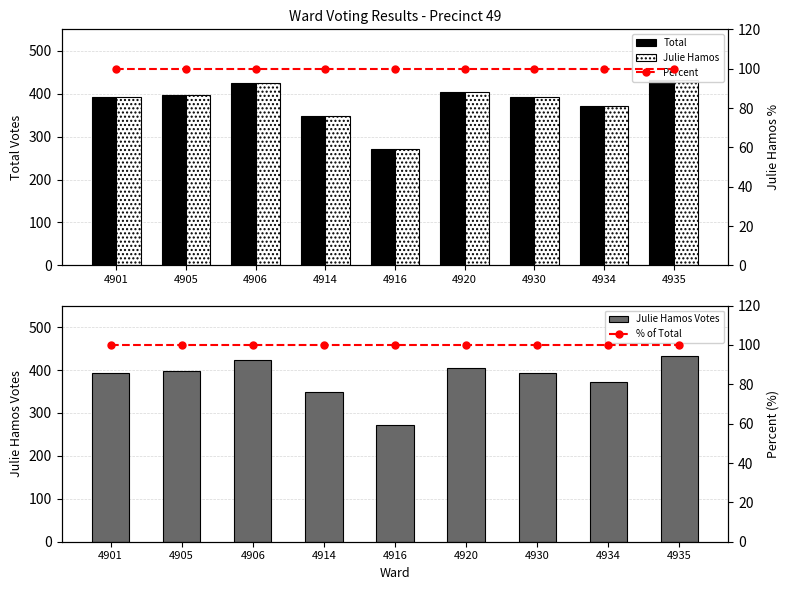

Is it true that % of Total equals 100 at 4905?

True